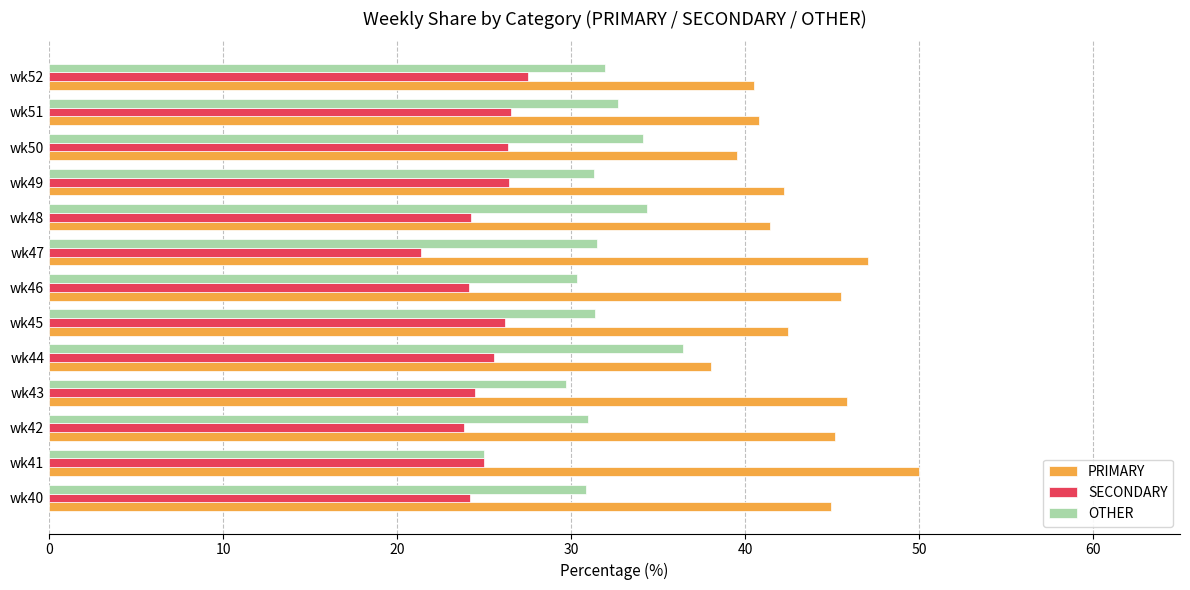

At which label does PRIMARY reach its minimum?

wk44